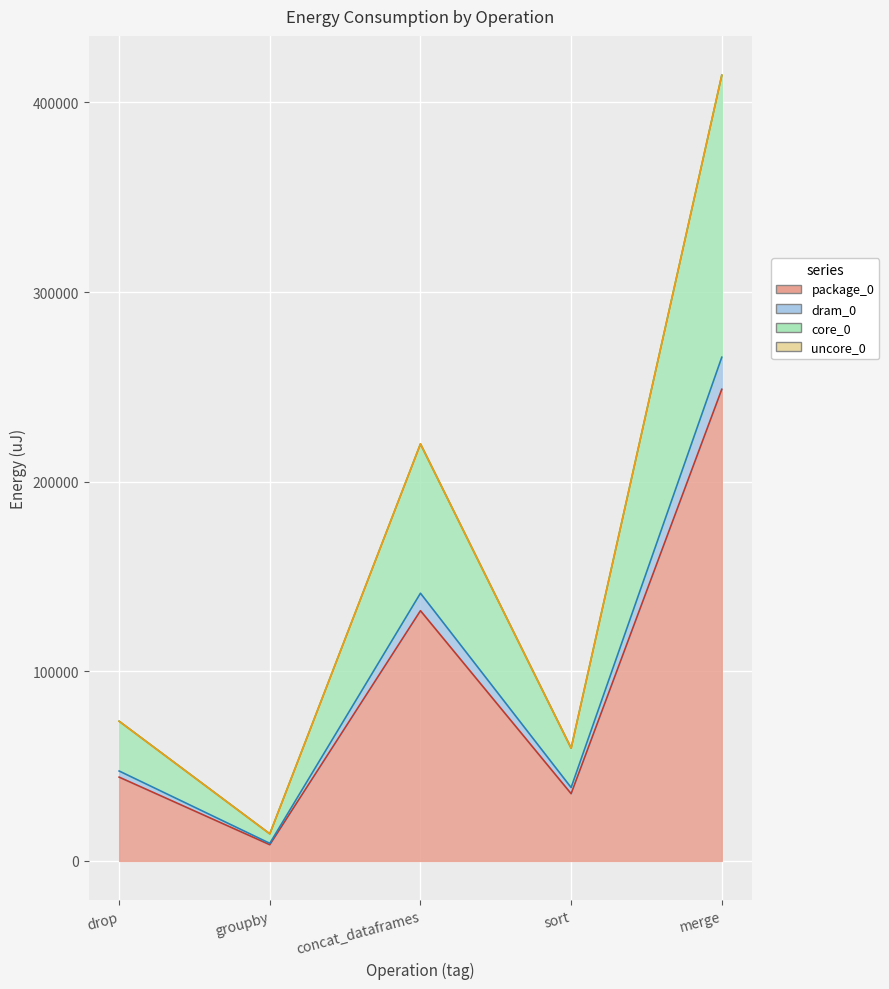

What is the total value across all series at sort?

133605